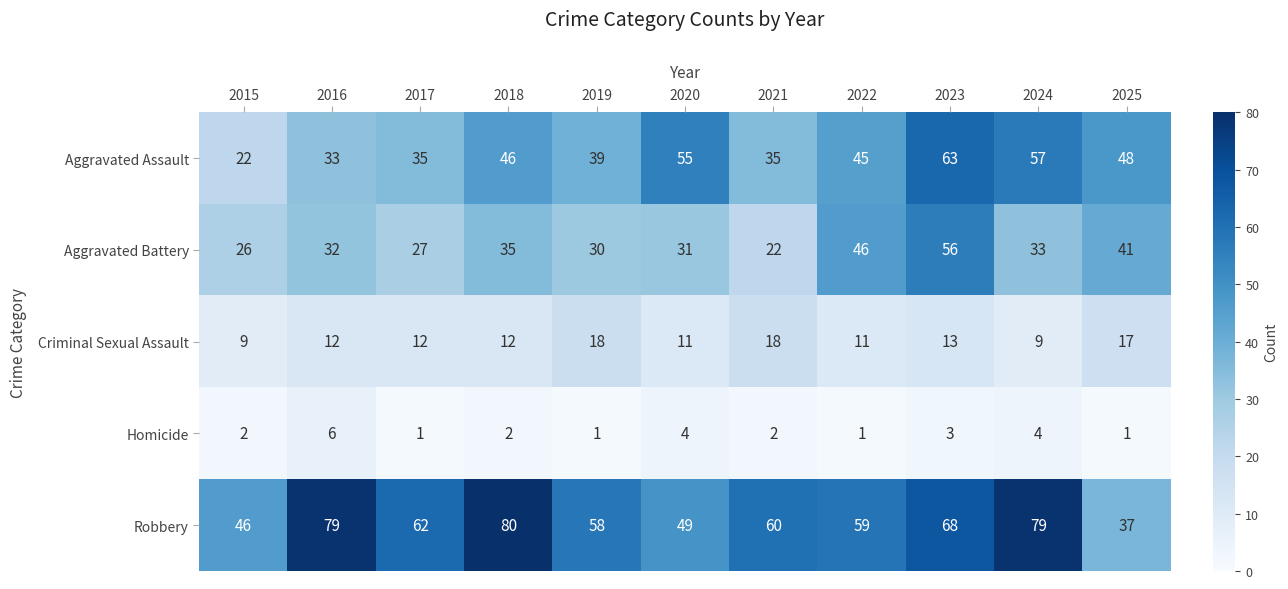

Which series has the largest total across all categories?

Robbery